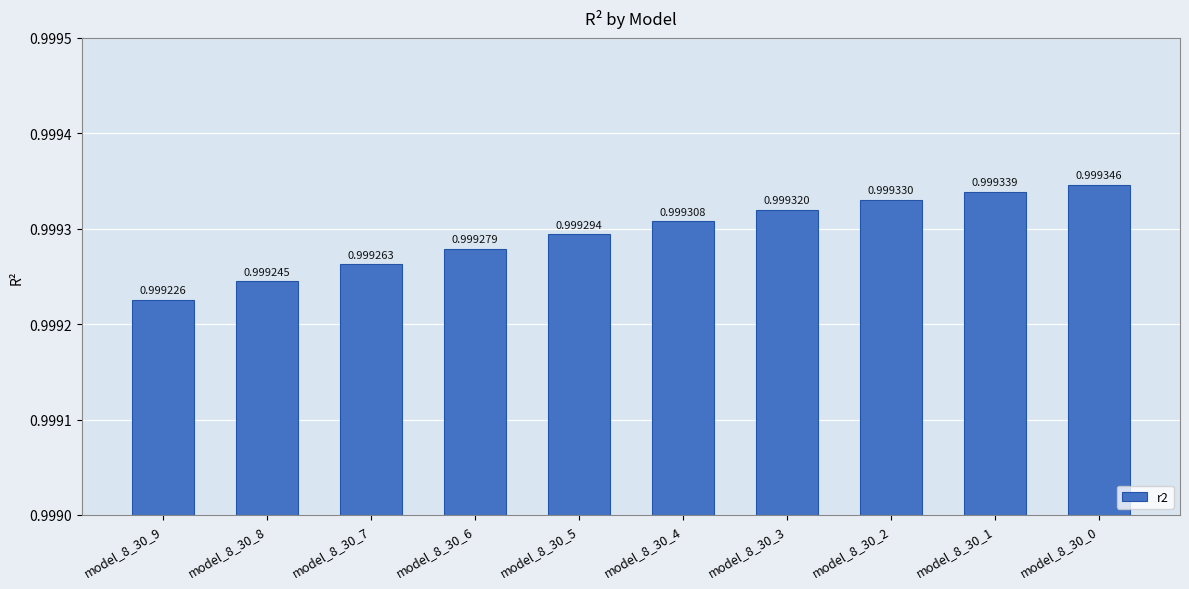

Reading right to left, what are all the values shown in this chart?

1.0	1.0	1.0	1.0	1.0	1.0	1.0	1.0	1.0	1.0